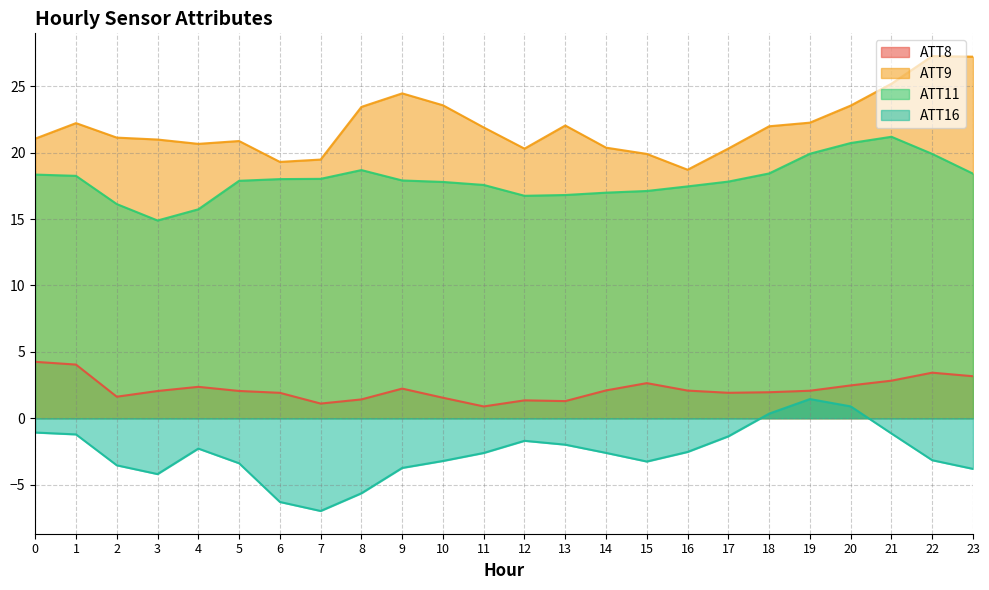

The value of ATT9 at 10 is 9.7. True or false?

False